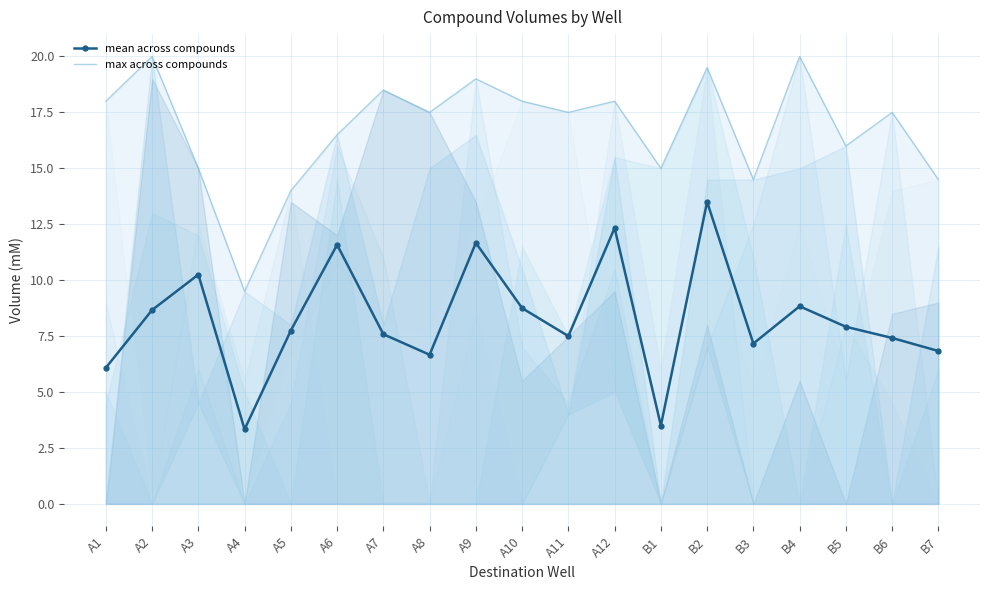

Rank the series by their average value, from highest to lowest.

max across compounds, mean across compounds